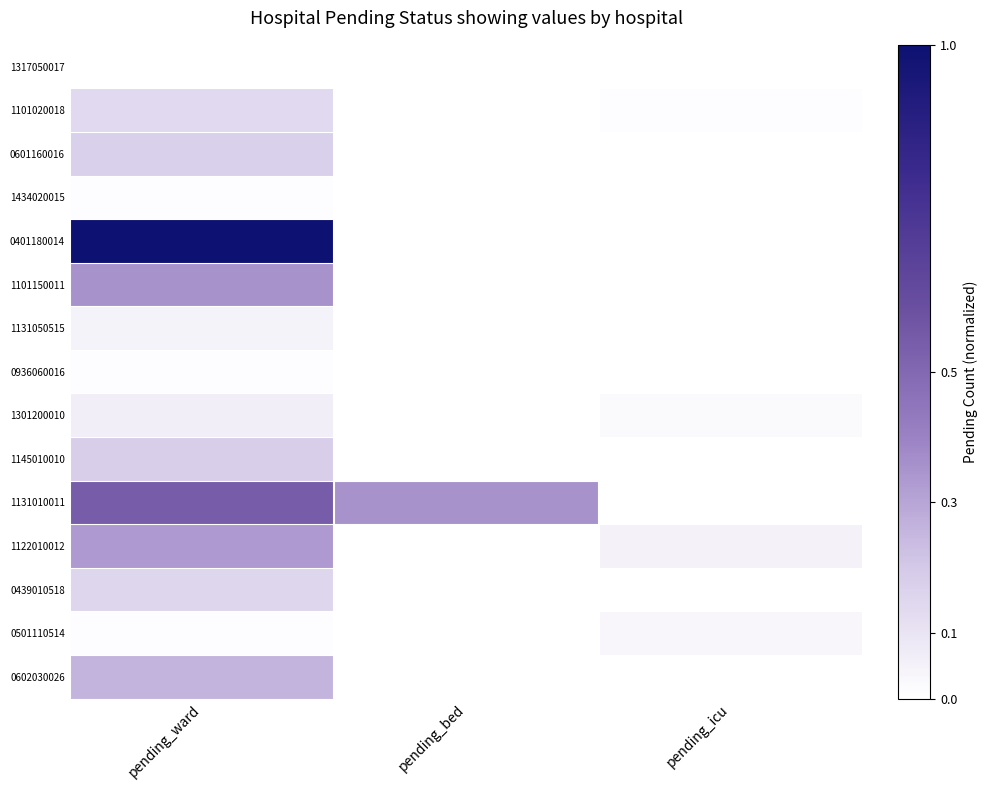

At how many categories does at least one series exceed 0?

3